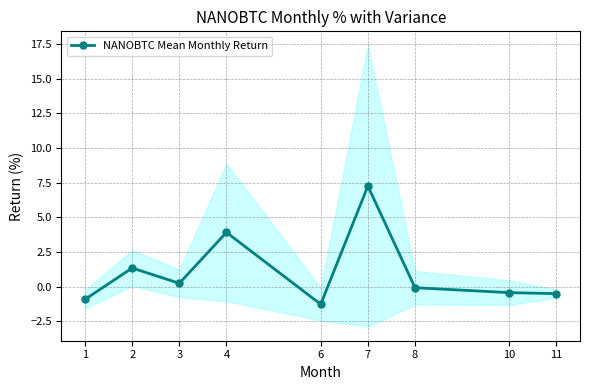

How many lines are shown in the chart?

1